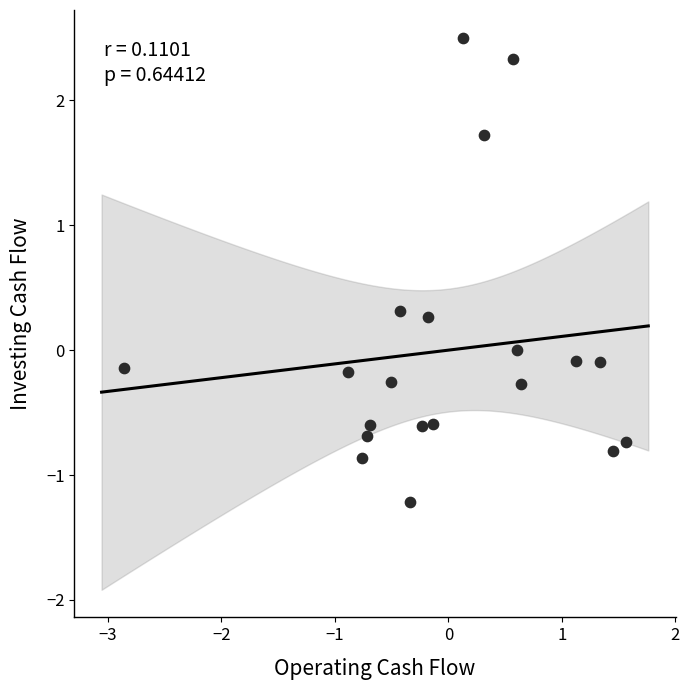

What is the range of X values (max minus min)?

4.4